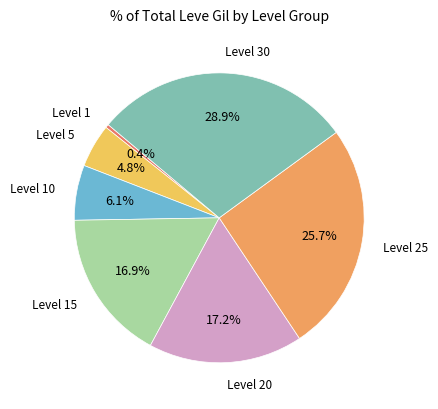

How many slices are in this pie chart?

7